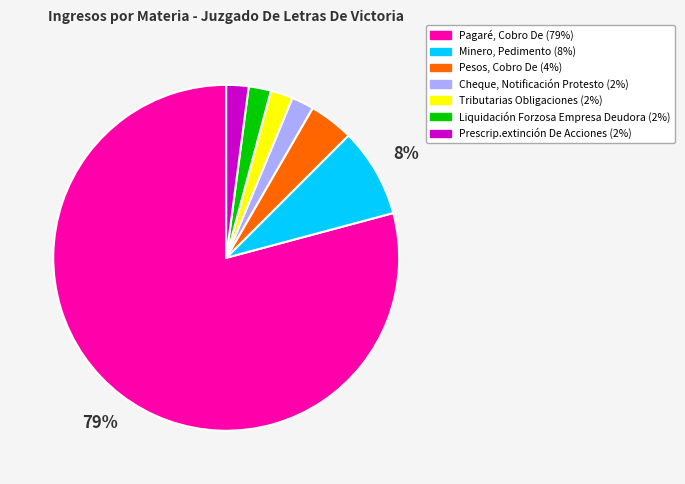

Is it true that Pesos, Cobro De is 4% of the pie?

True